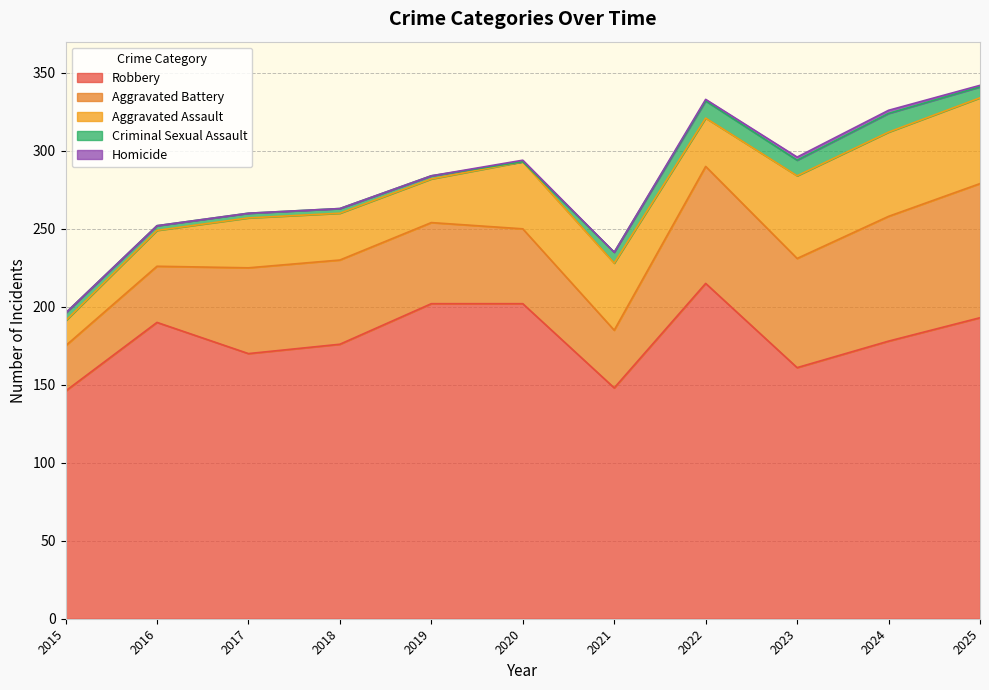

At which label does Aggravated Assault reach its peak?

2025